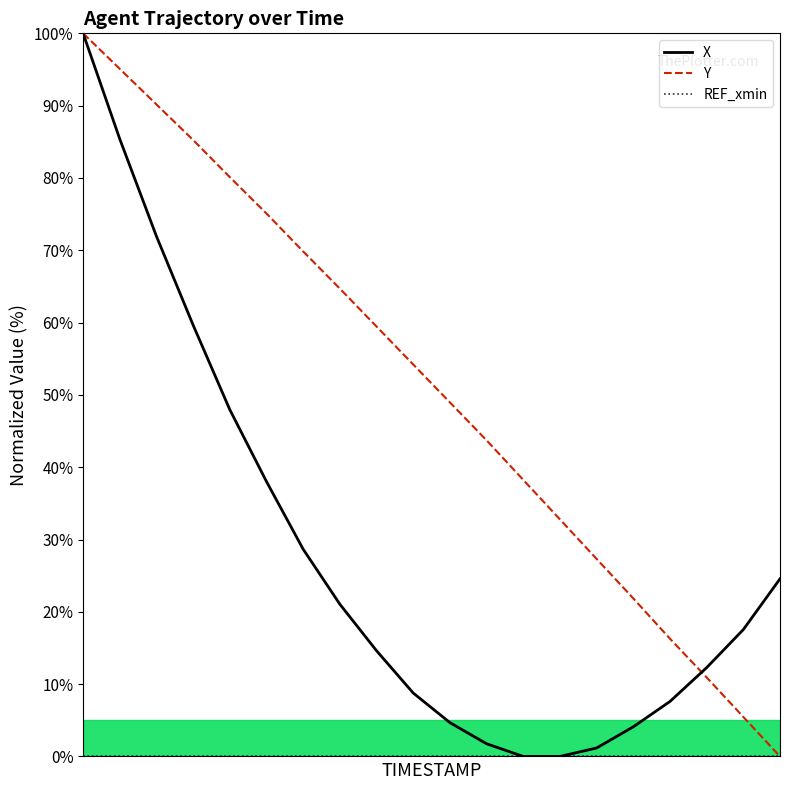

Which series has the largest total across all categories?

Y